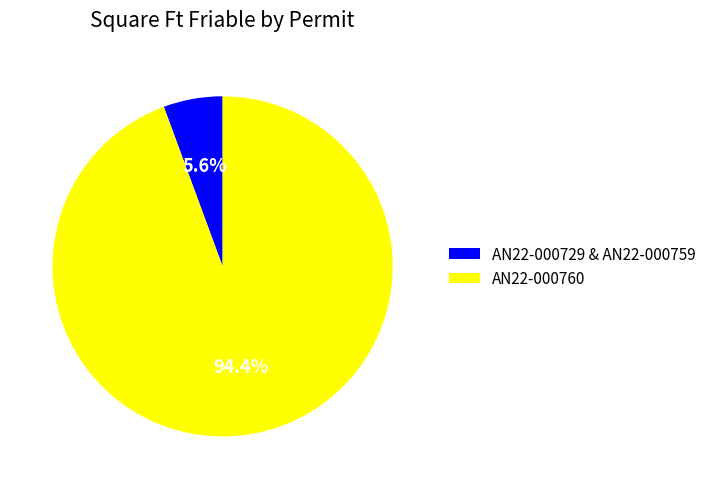

Which has a higher value, AN22-000729 & AN22-000759 or AN22-000760?

AN22-000760